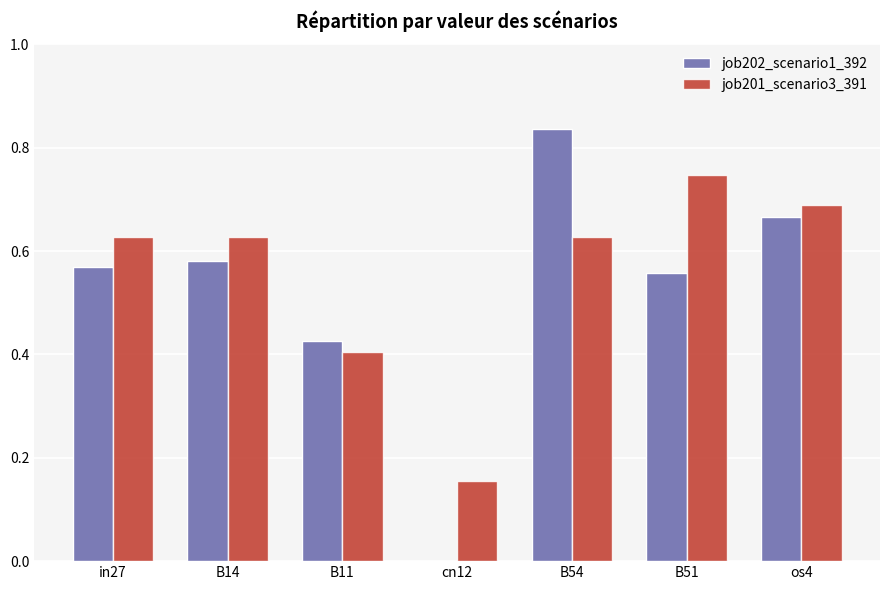

At which label does job202_scenario1_392 reach its peak?

B54